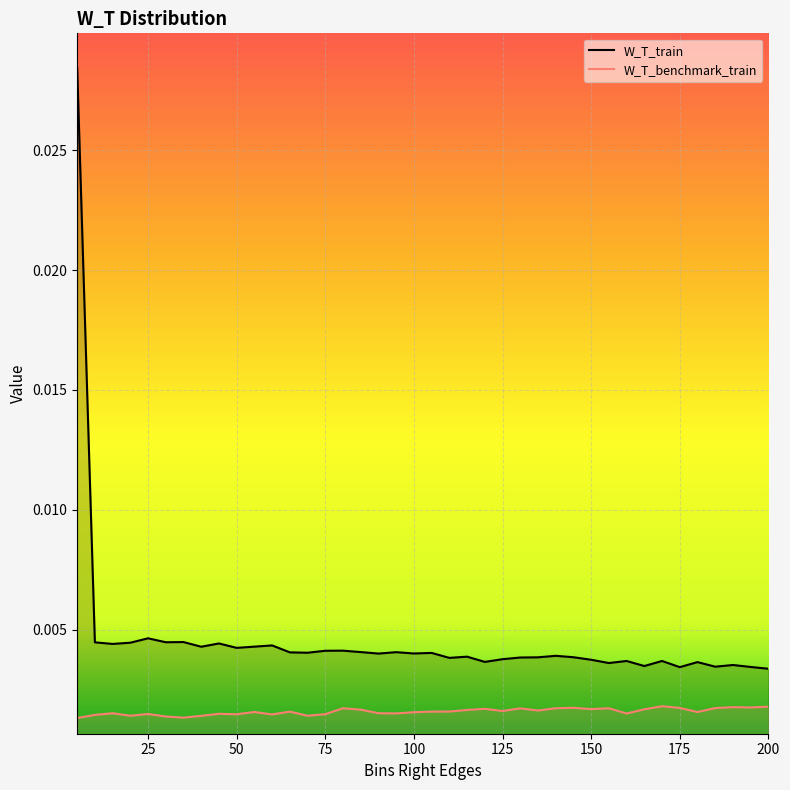

Which series has the largest total across all categories?

W_T_train